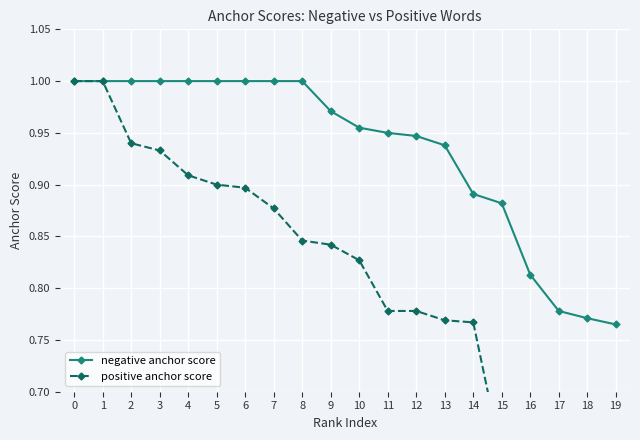

List the series in order of their overall mean, lowest first.

positive anchor score, negative anchor score